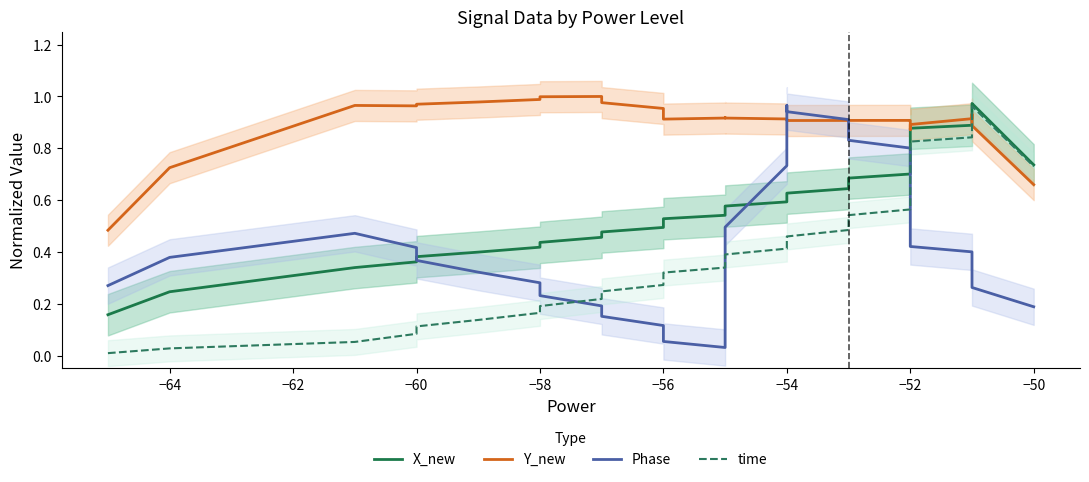

Where is the first local minimum for Y_new?

−60